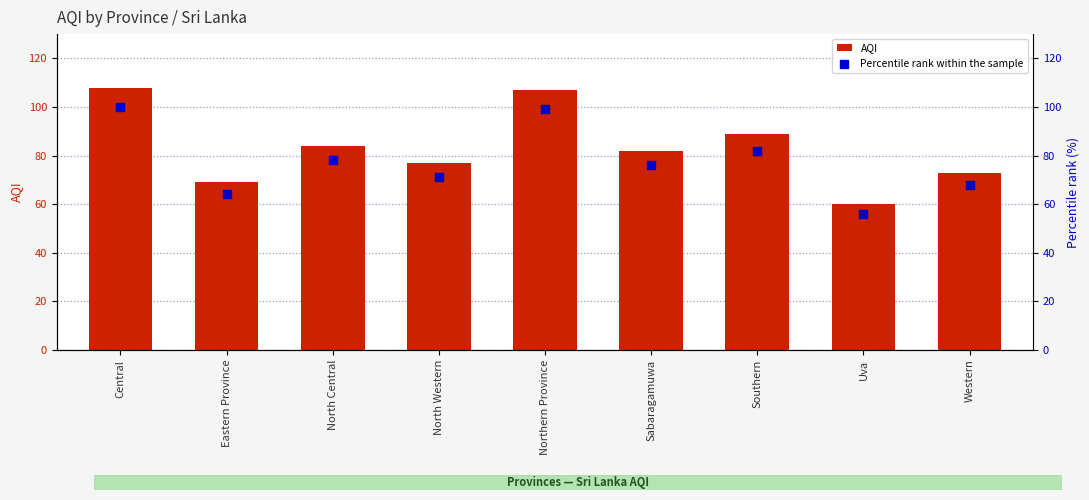

Which series has the widest spread of Y values?

AQI